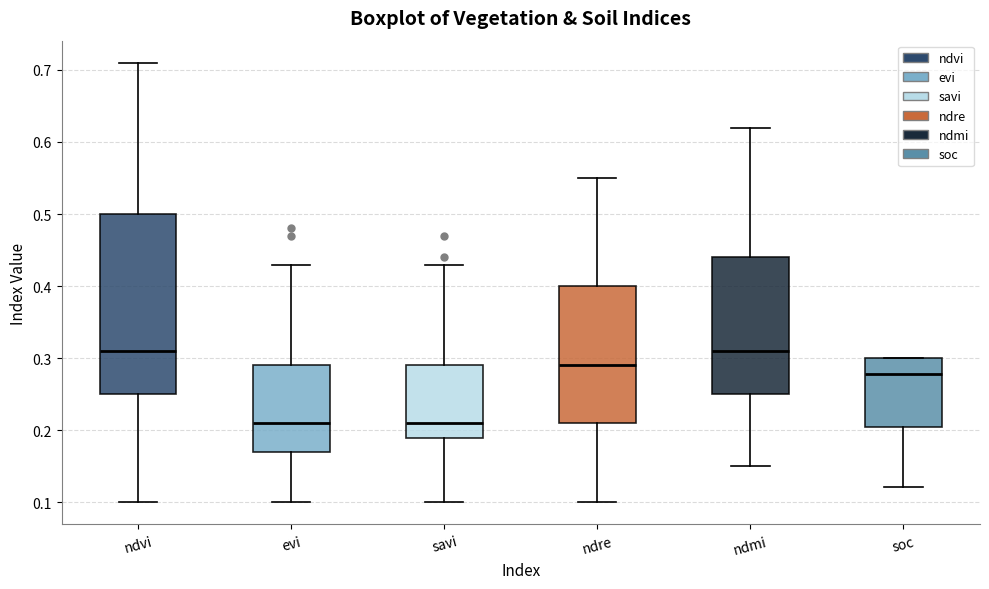

Where does the lower whisker of the box for soc end on the y-axis? The values are not printed on the chart, so give them approximately, as read against the axis.

0.12